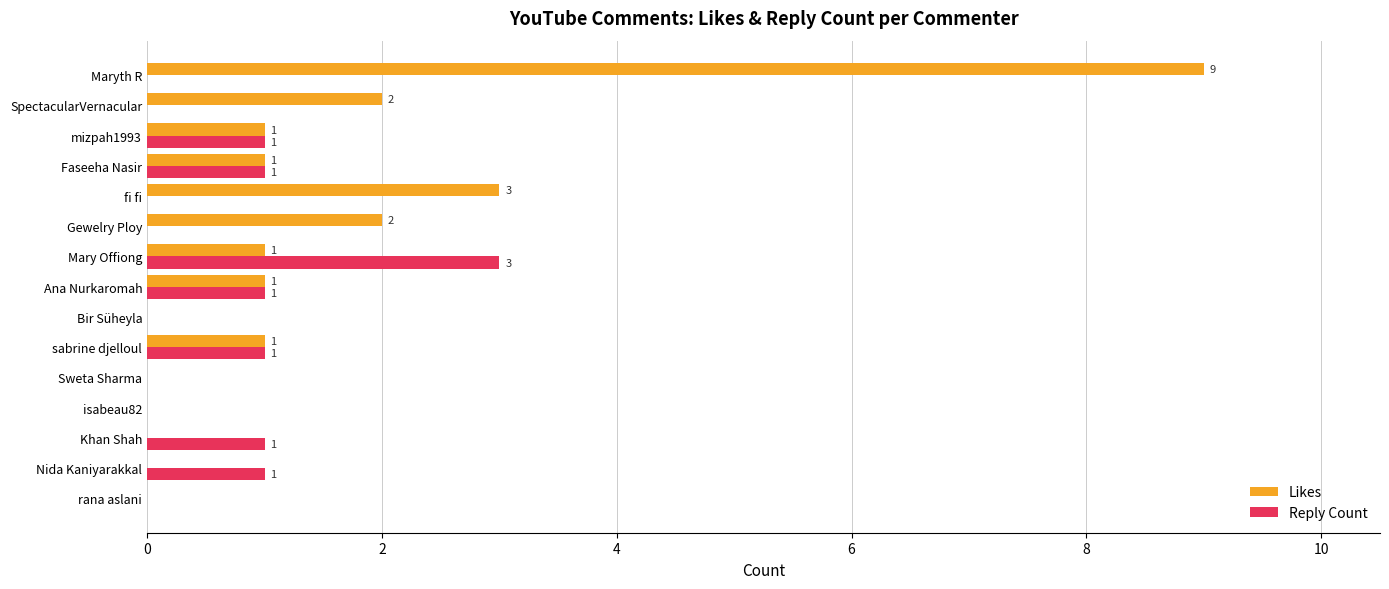

At which category is the sum across all series the highest?

Maryth R